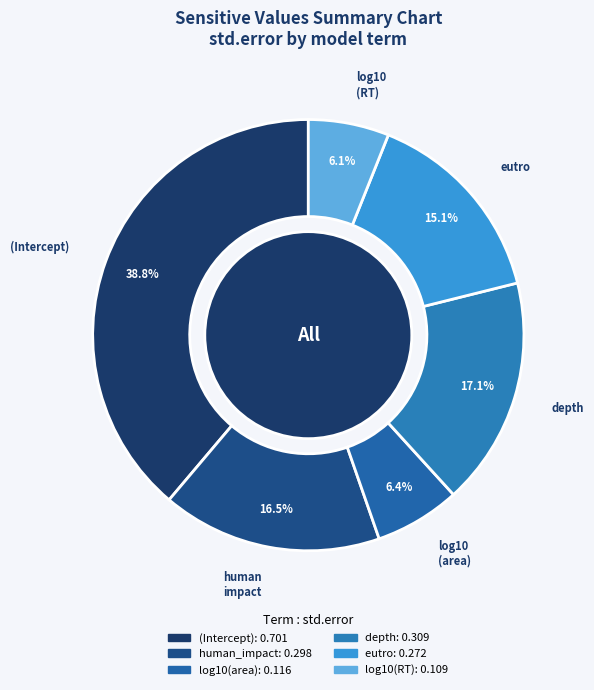

To the nearest percent, what portion does log10(RT) represent?

6%